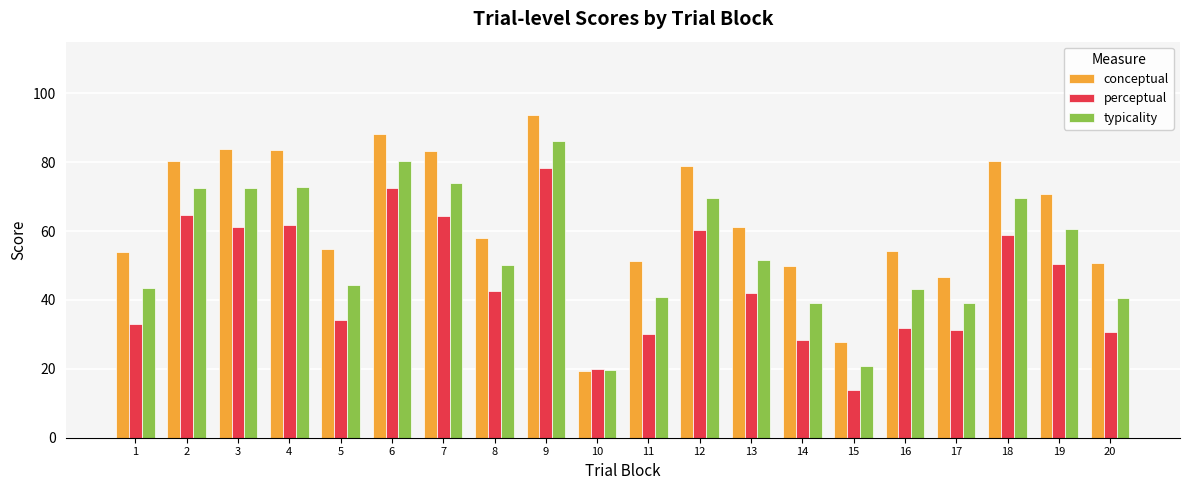

How many values in the typicality series are below 51?

10